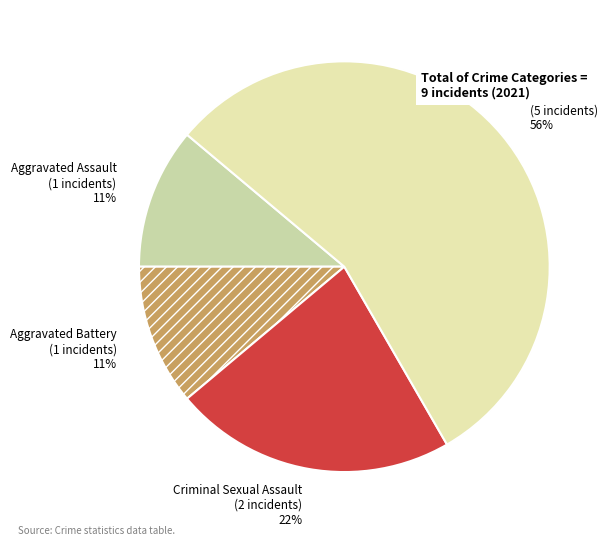

Which has a higher value, Robbery or Aggravated Assault?

Robbery